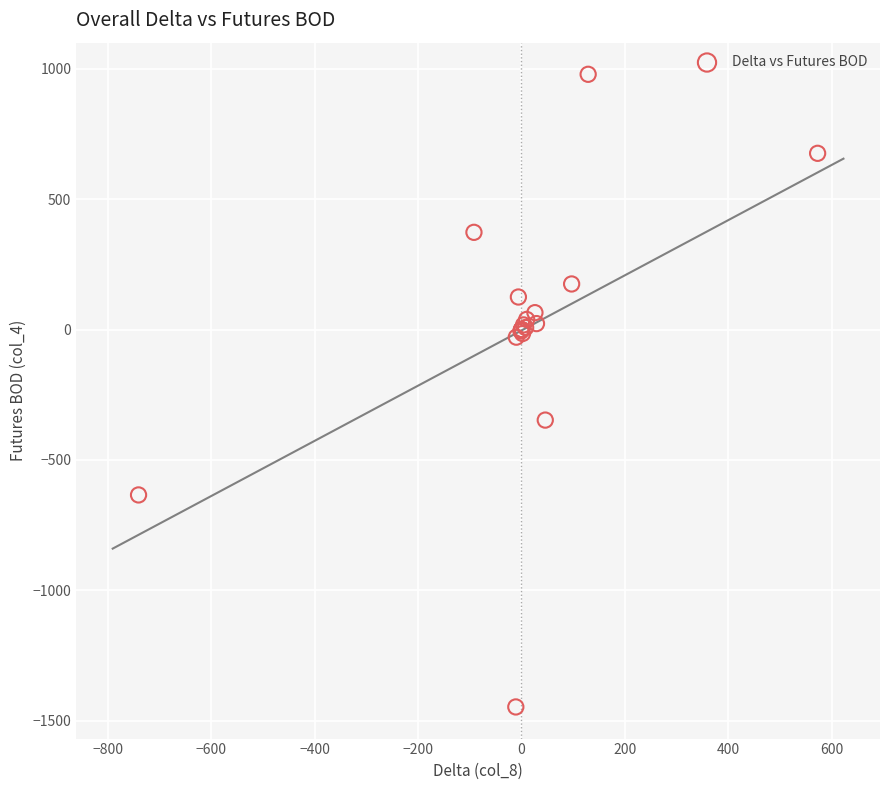

What Y value in the scatter plot is closest to -234?

-347